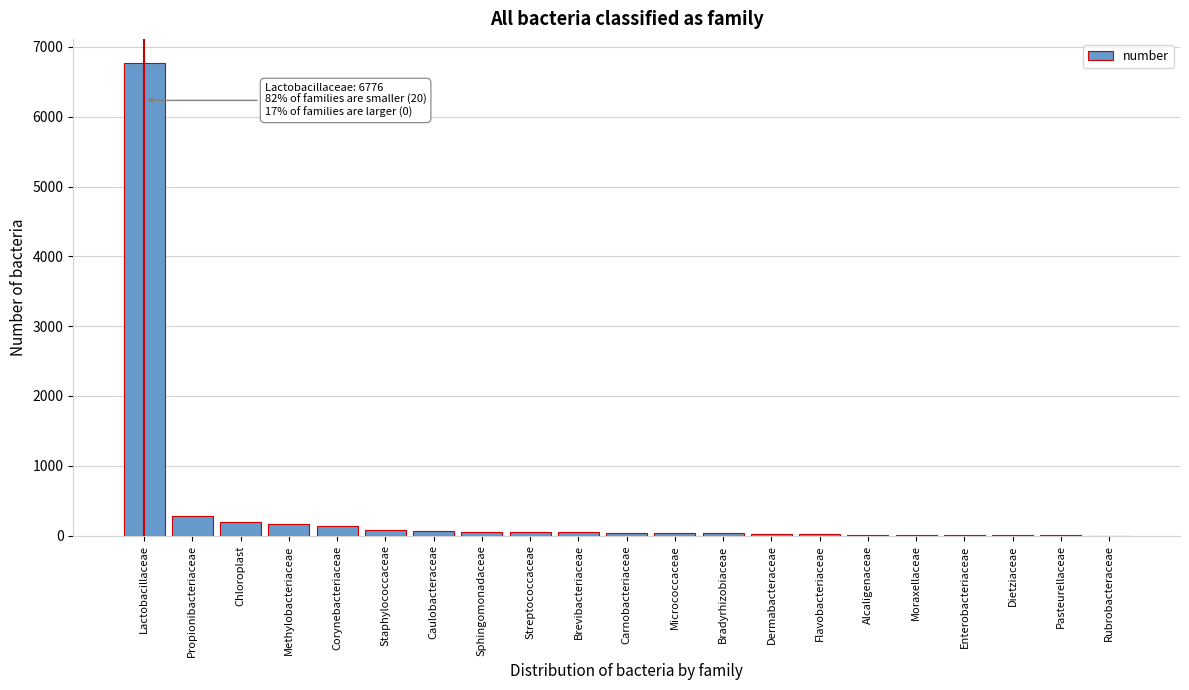

At which category does the chart reach its peak across all series?

Lactobacillaceae